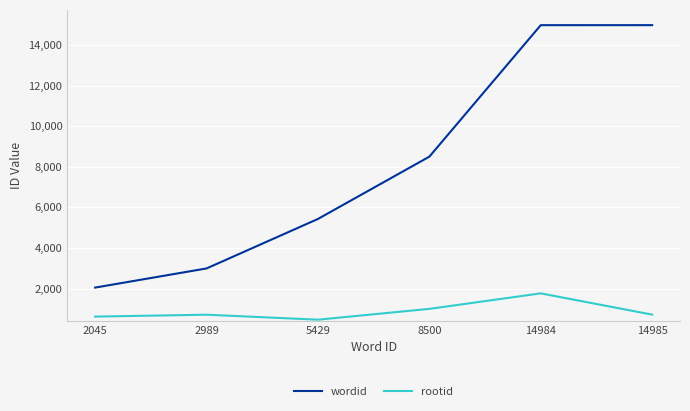

True or false: wordid has more than 2 points higher than both neighbors.

False